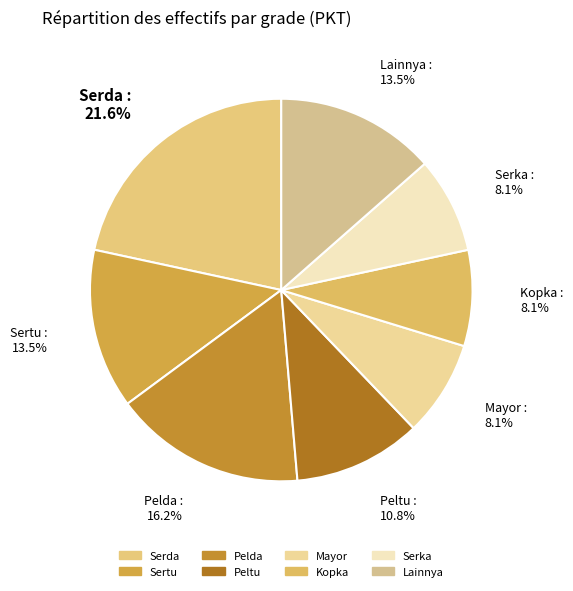

To the nearest percent, what is the difference between the largest and smallest slice percentages?

14%